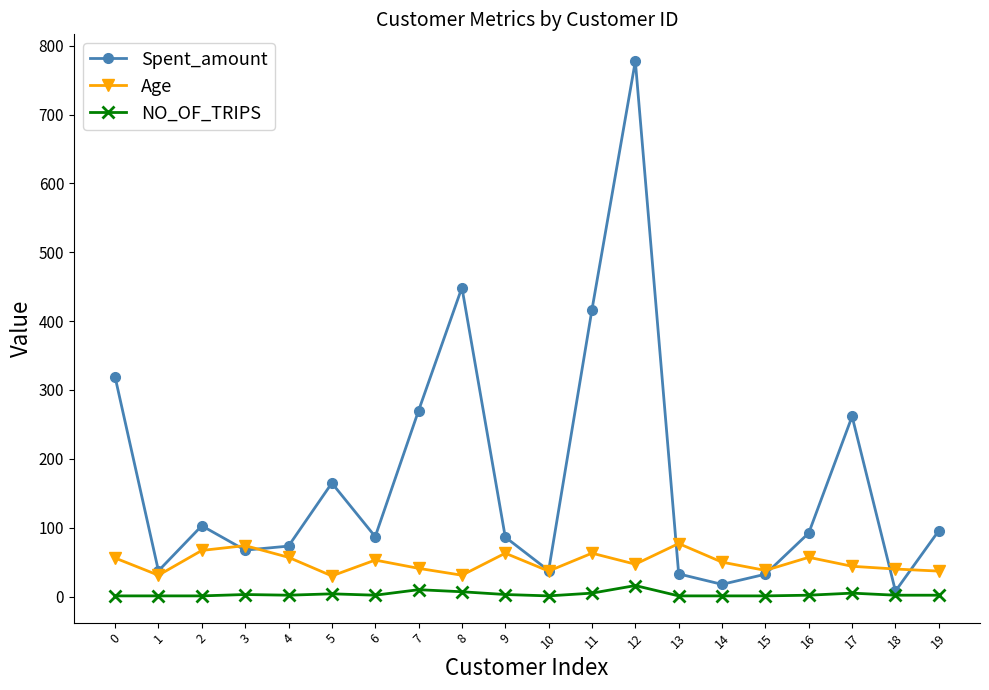

At which category is the sum across all series the highest?

12